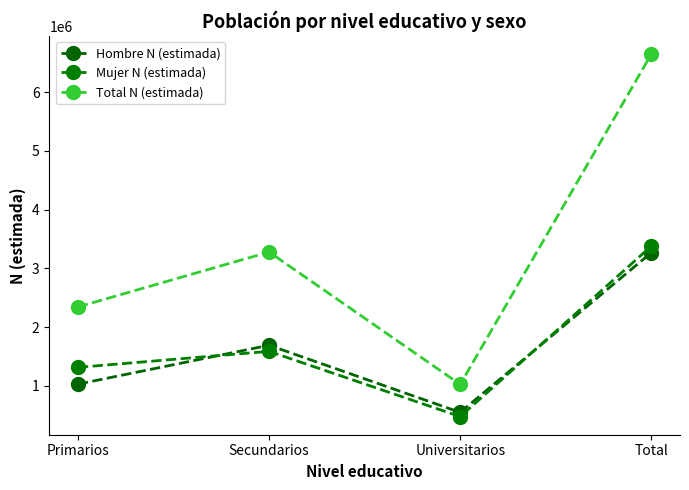

Which category has the highest value in the Hombre N (estimada) series?

Total